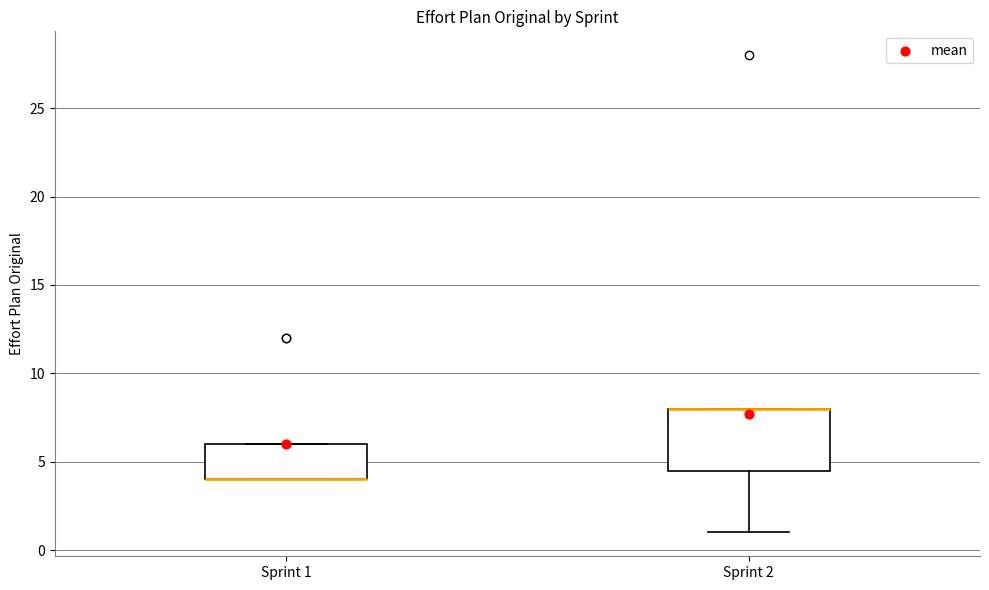

Comparing the boxes themselves (not the whiskers), which one is the tallest?

Sprint 2